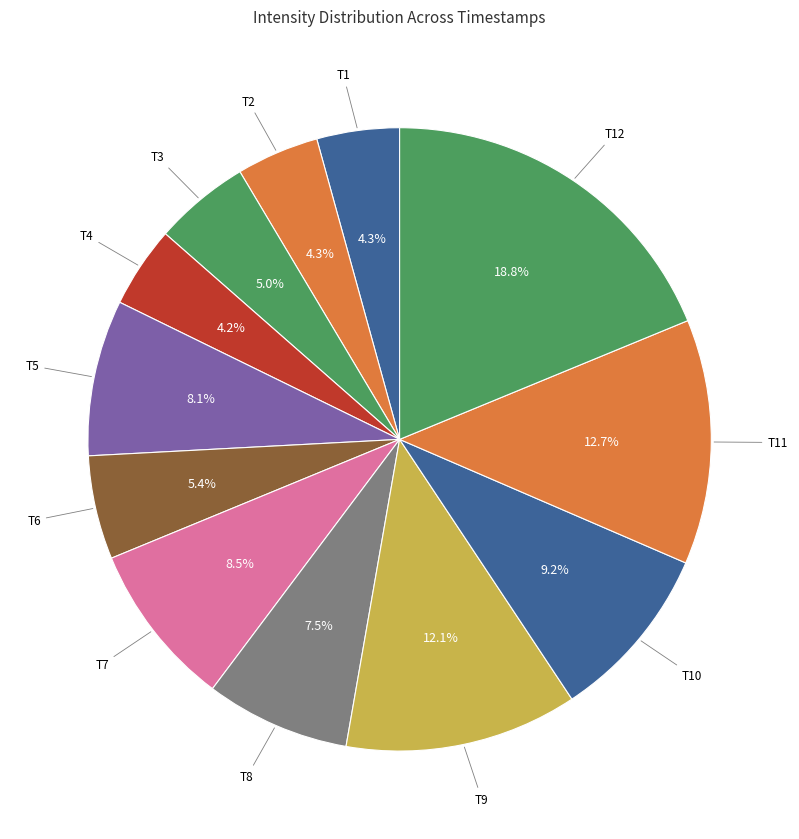

How many slices are in this pie chart?

12